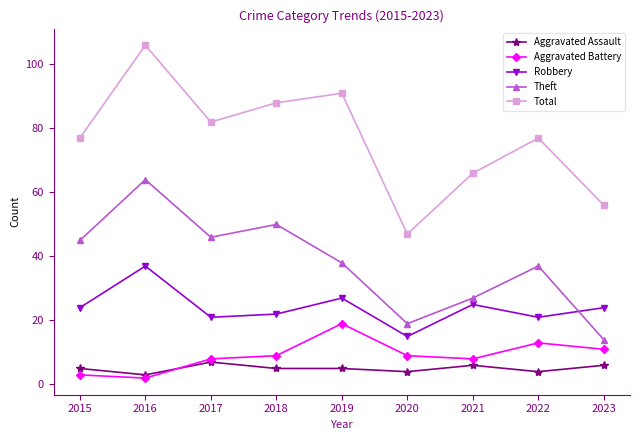

What are all the series names shown in the legend?

Aggravated Assault, Aggravated Battery, Robbery, Theft, Total